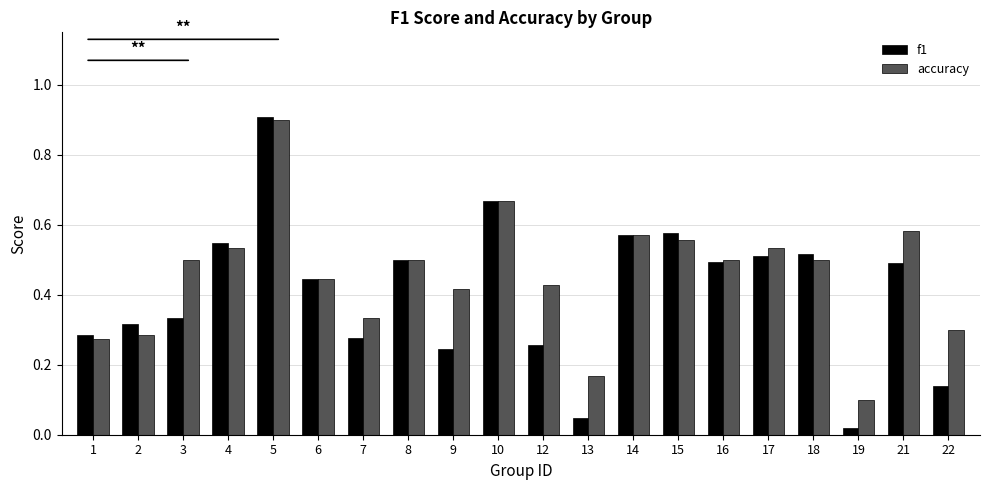

What is the sum of all f1 values?

8.2